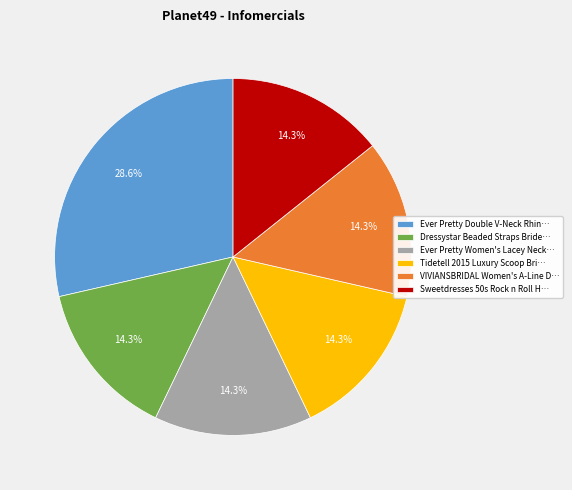

Is Dressystar Beaded Straps Bride… the majority of the pie?

No